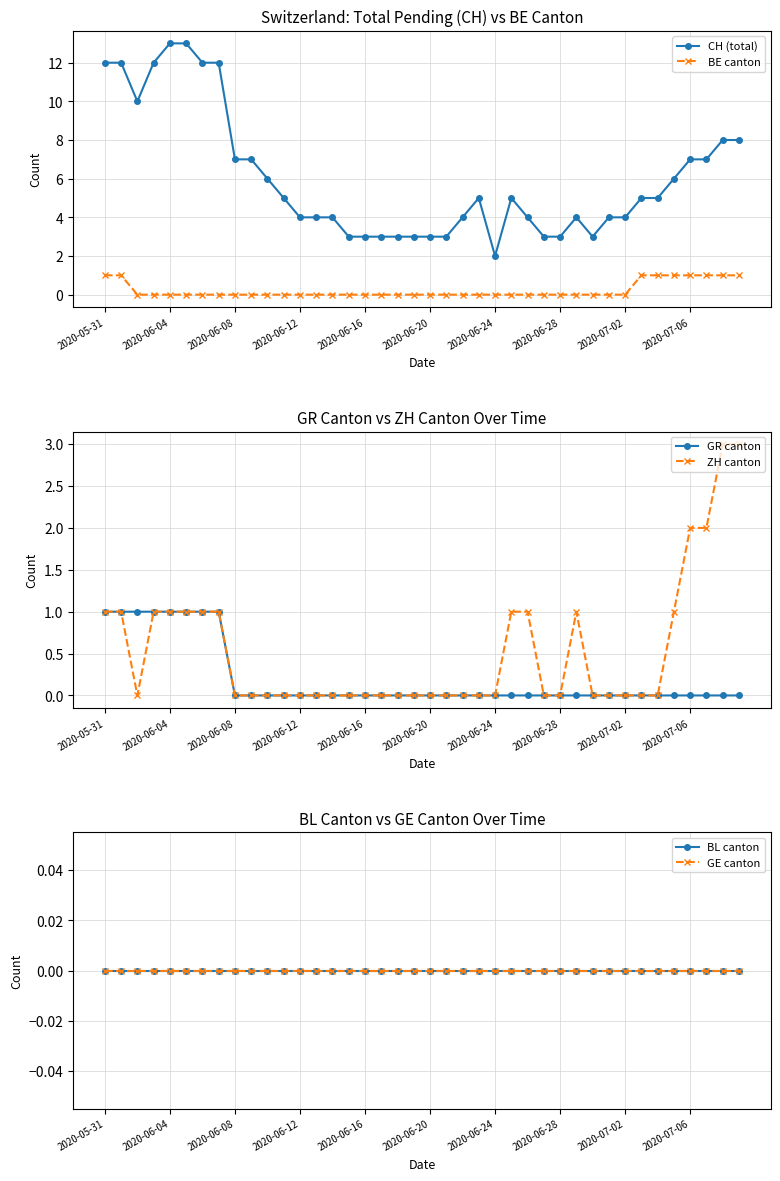

How many positive values does the BE canton series have?

9